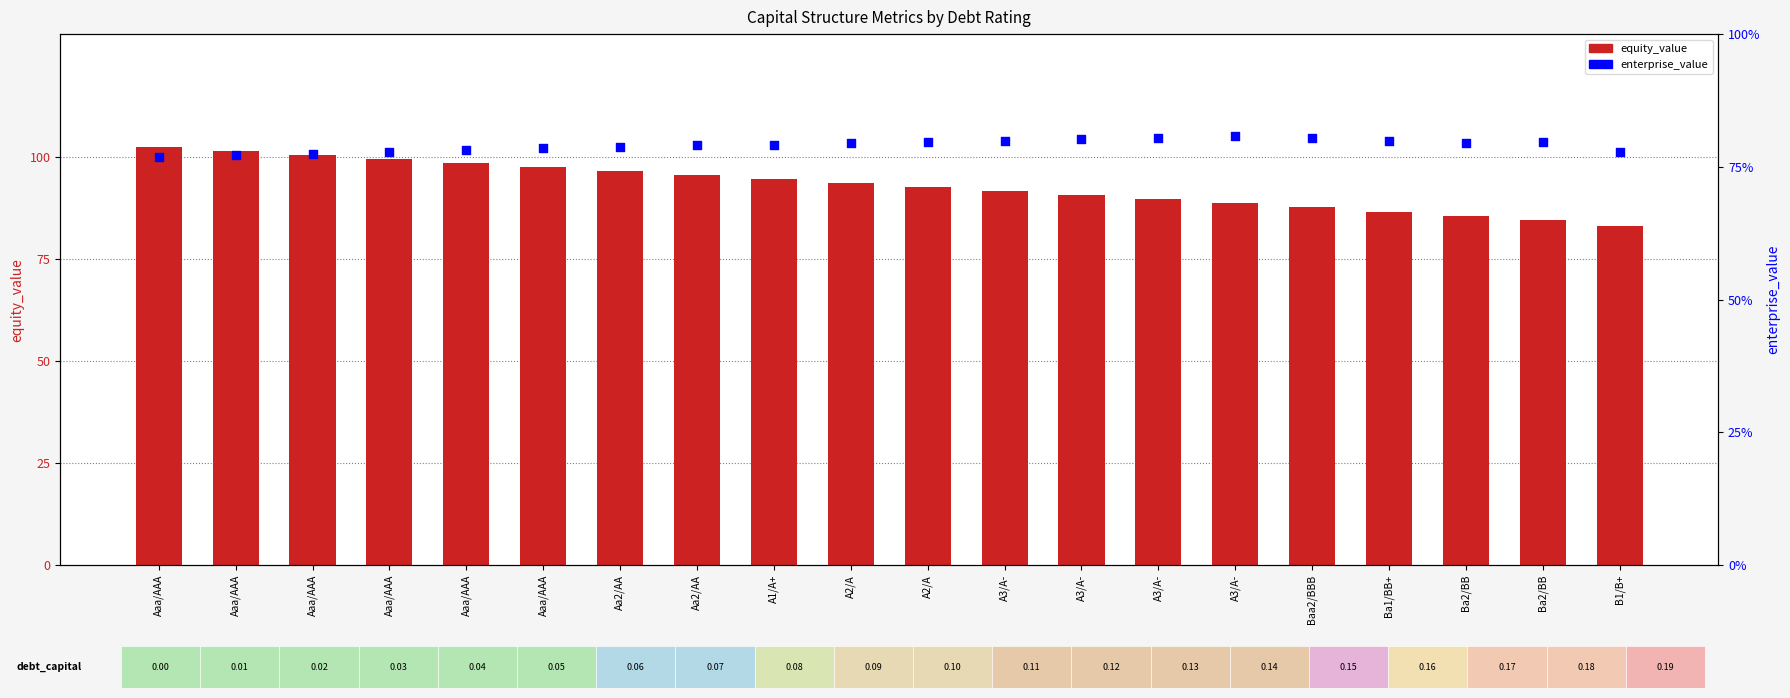

Is the value of enterprise_value at Aa2/AA greater than the value of equity_value at A3/A-?

No